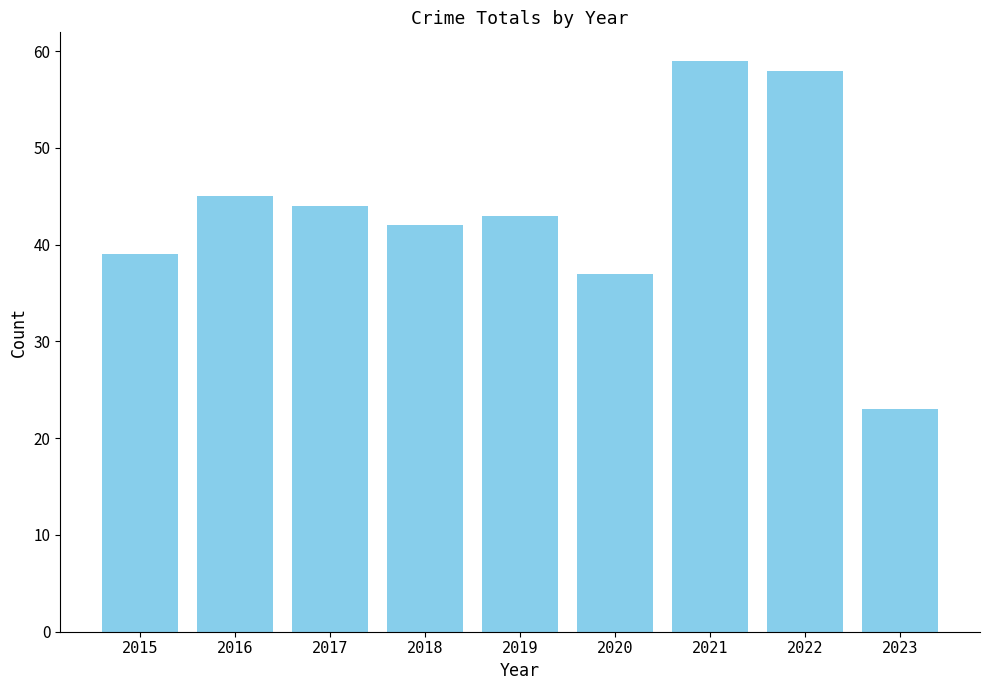

Rank the categories by value from lowest to highest.

2023, 2020, 2015, 2018, 2019, 2017, 2016, 2022, 2021